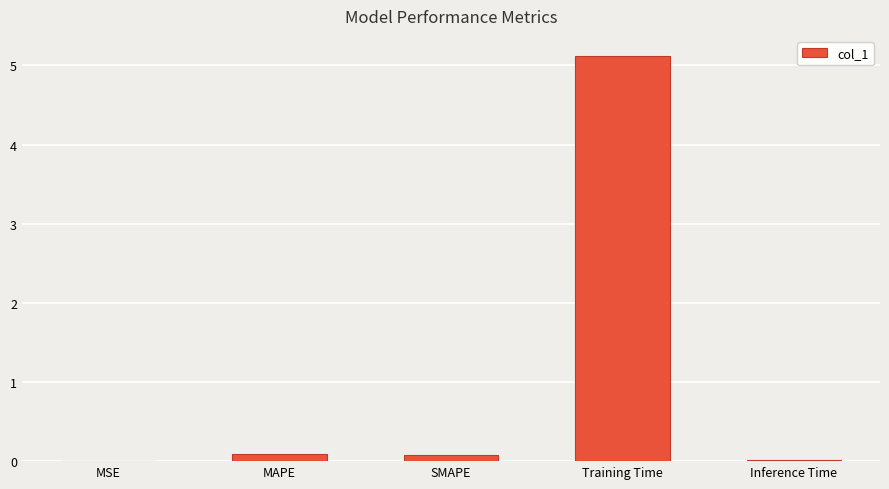

Is it true that the value at Inference Time is 0.0?

True